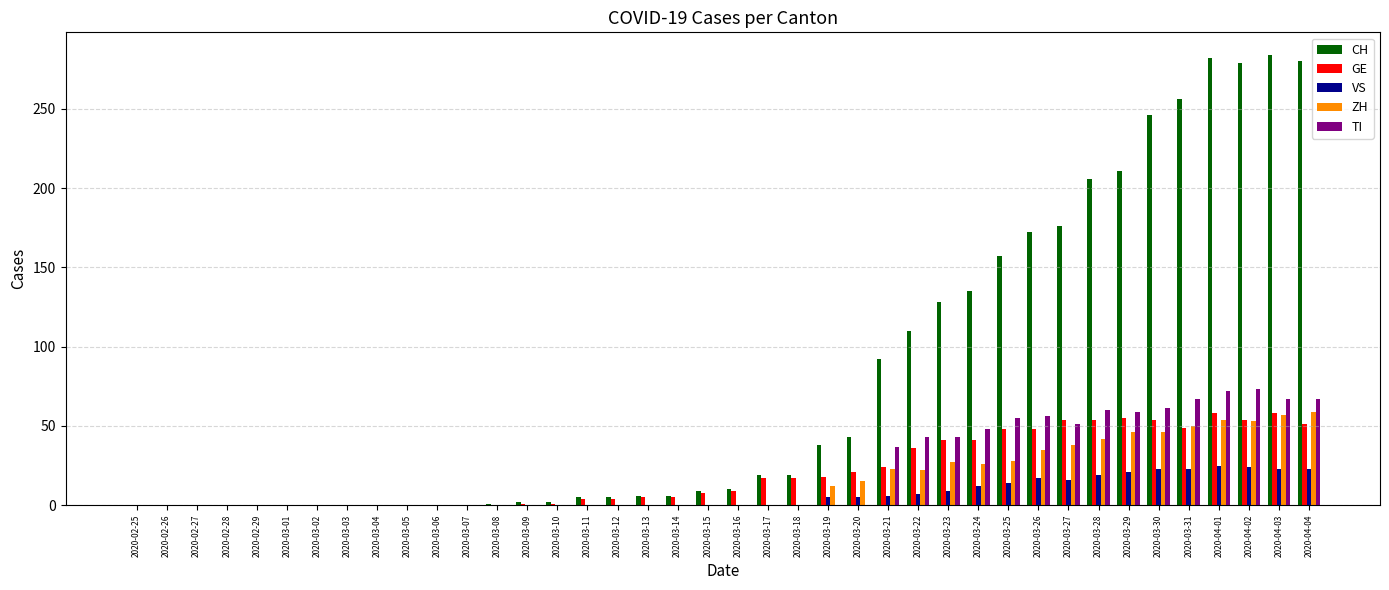

What is the sum of the GE values at 2020-03-27 and 2020-03-16?

63